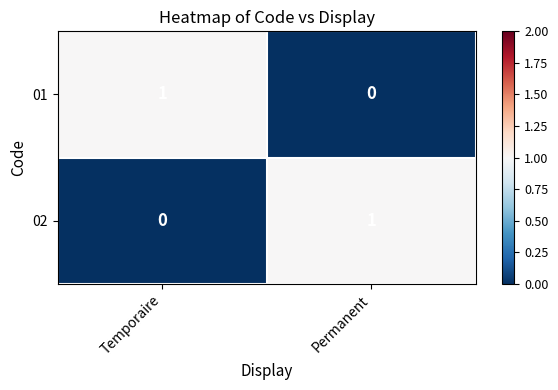

The value of 01 at Permanent is 0. True or false?

True